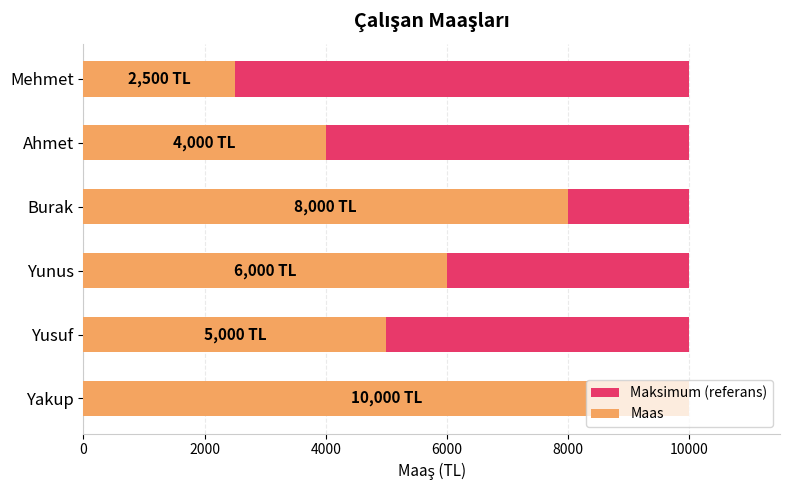

List the series in order of their peak value, highest first.

Maas, Maksimum (referans)